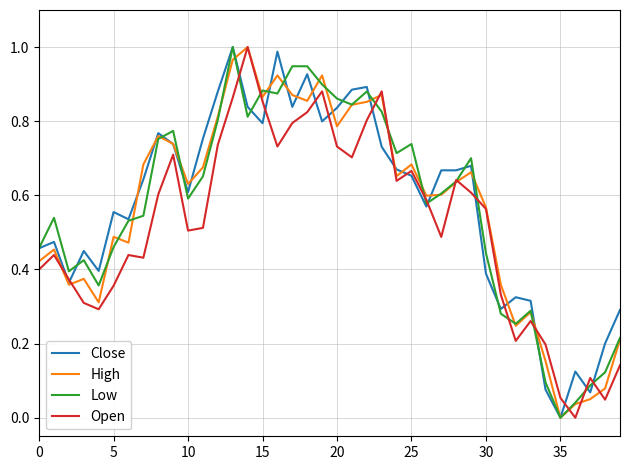

After their last crossing, which series has the higher values: Low or High?

High